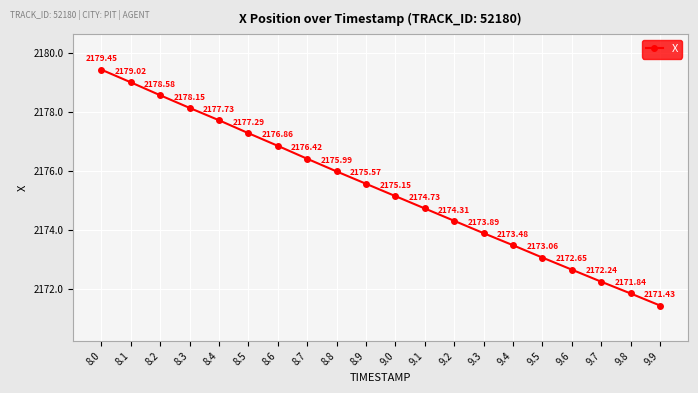

How many lines are shown in the chart?

1